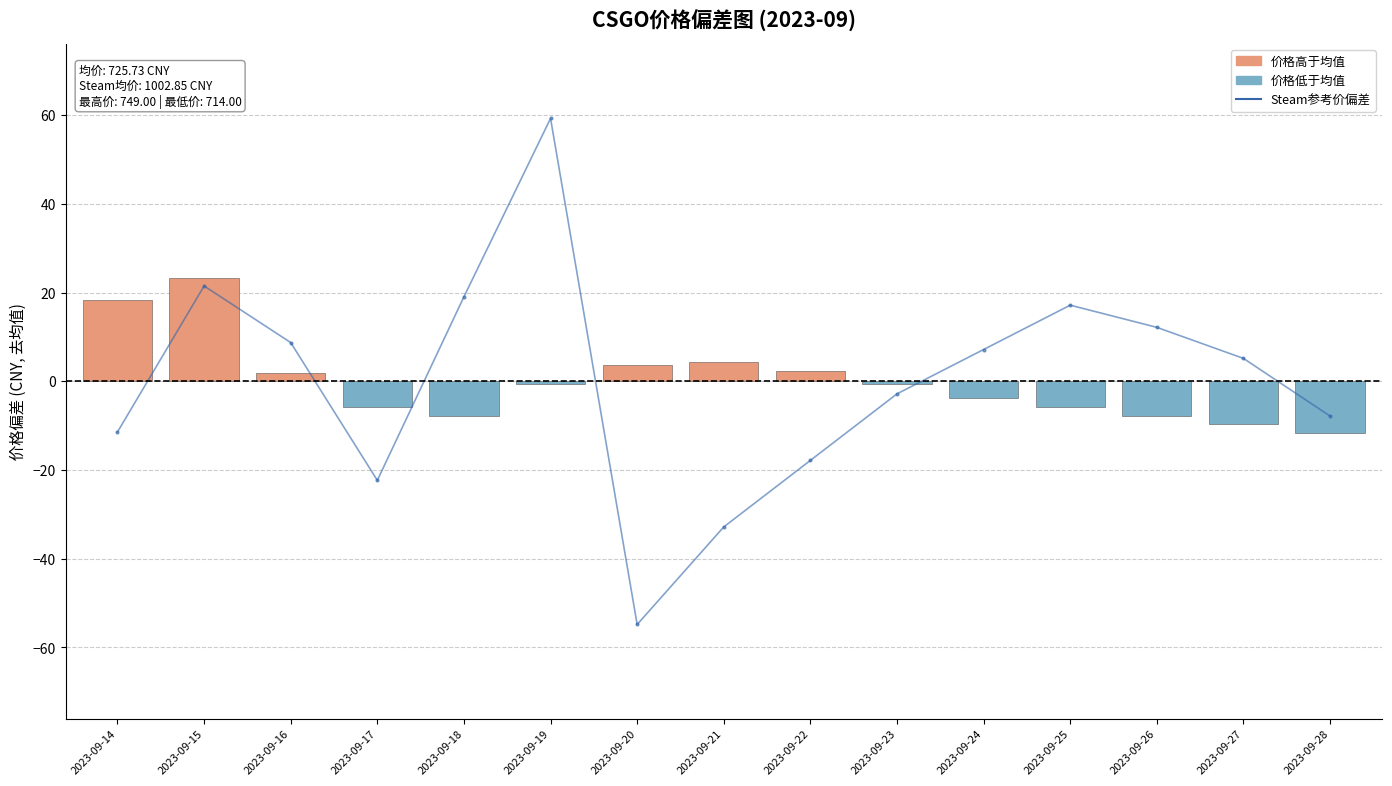

Between 2023-09-17 and 2023-09-27, which is larger?

2023-09-27